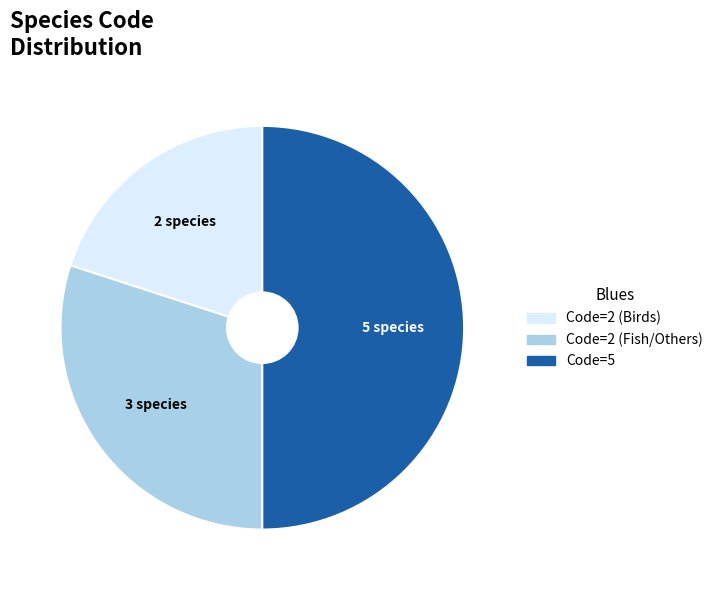

Count the number of slices in the pie.

3